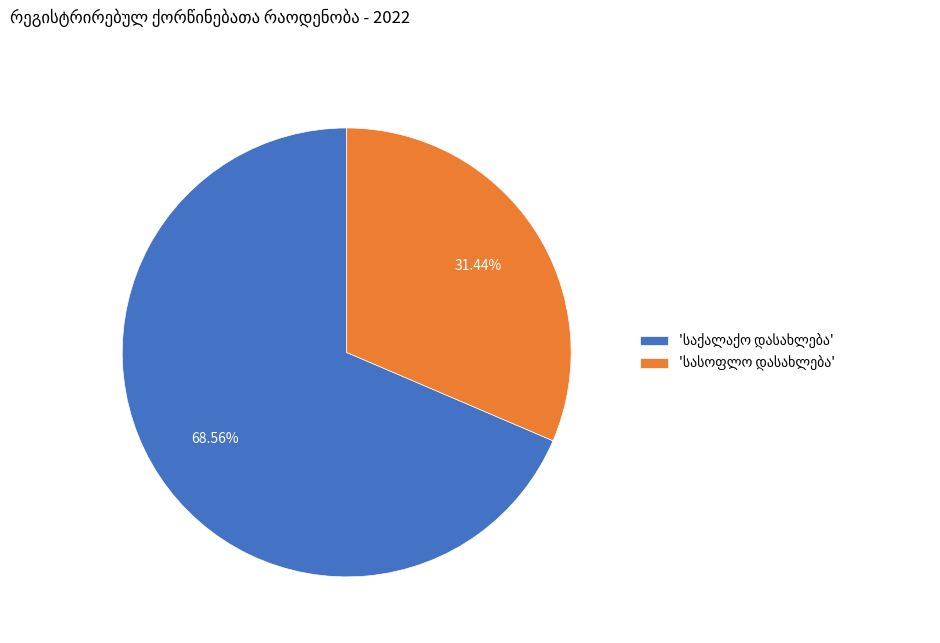

Is there any slice that represents more than half of the pie?

Yes